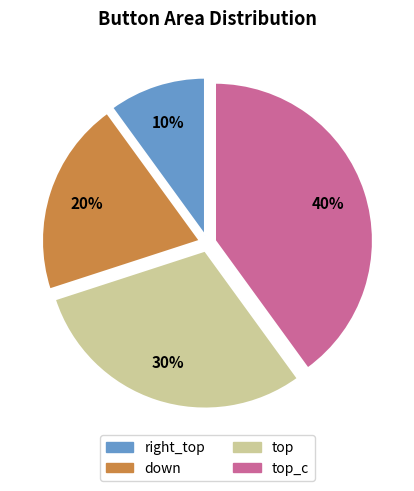

To the nearest percent, what percentage of the pie is top_c?

40%